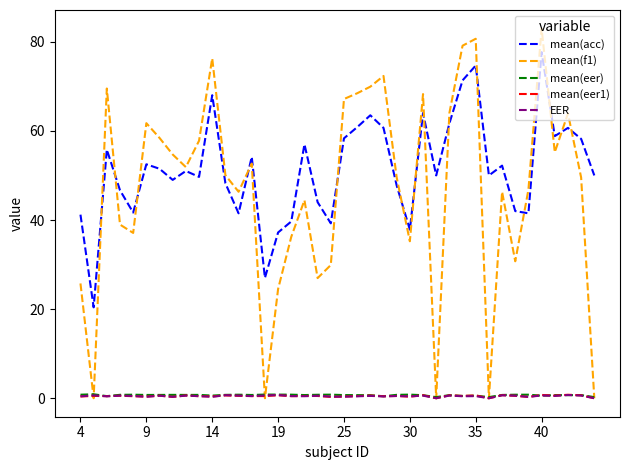

True or false: mean(acc) and mean(eer1) cross at least once.

False